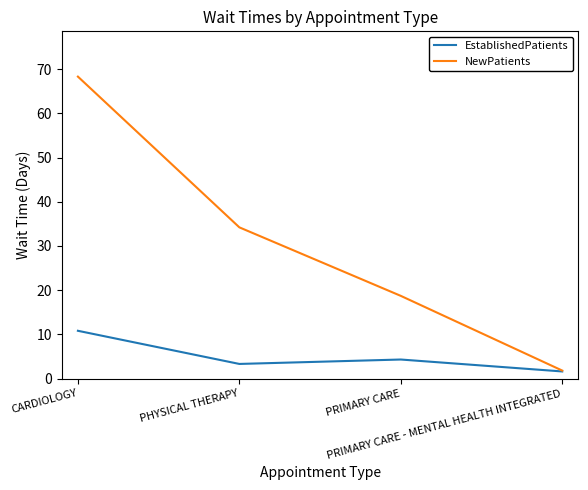

Which series has the largest total across all categories?

NewPatients